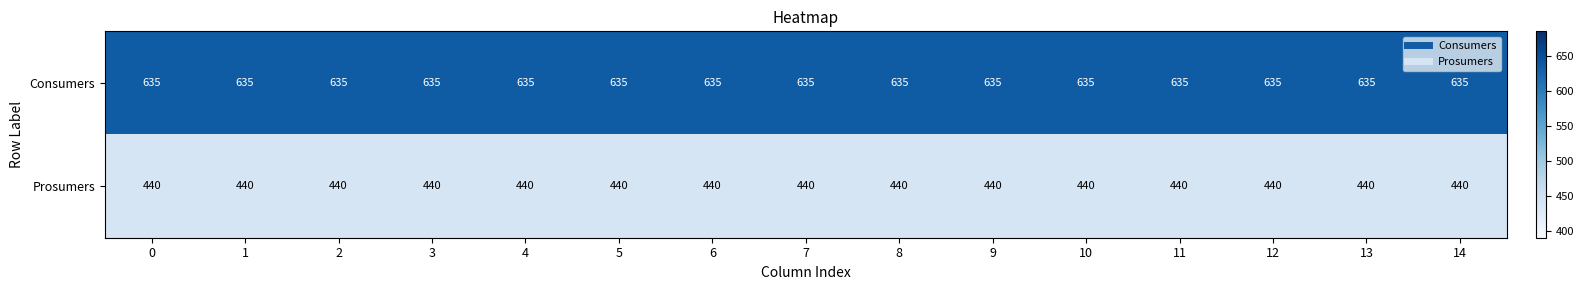

Which series has the largest total across all categories?

Consumers